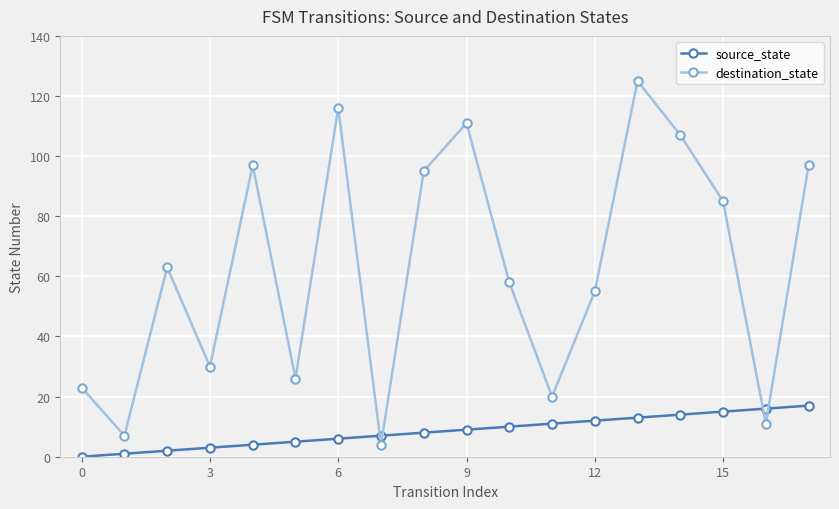

Rank the series by their average value, from highest to lowest.

destination_state, source_state